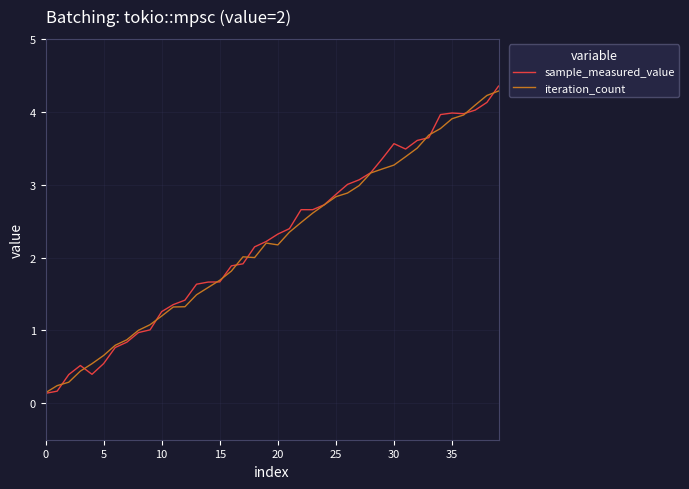

What is the maximum value shown in the chart?

4.4